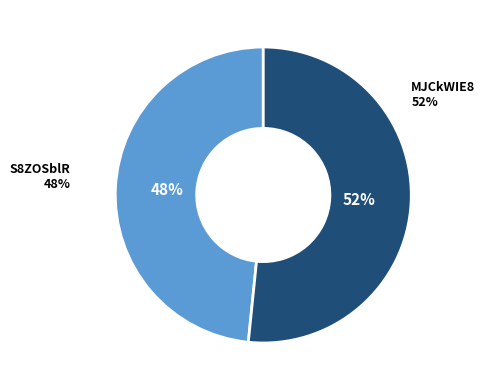

Which category accounts for the majority?

MJCkWIE8